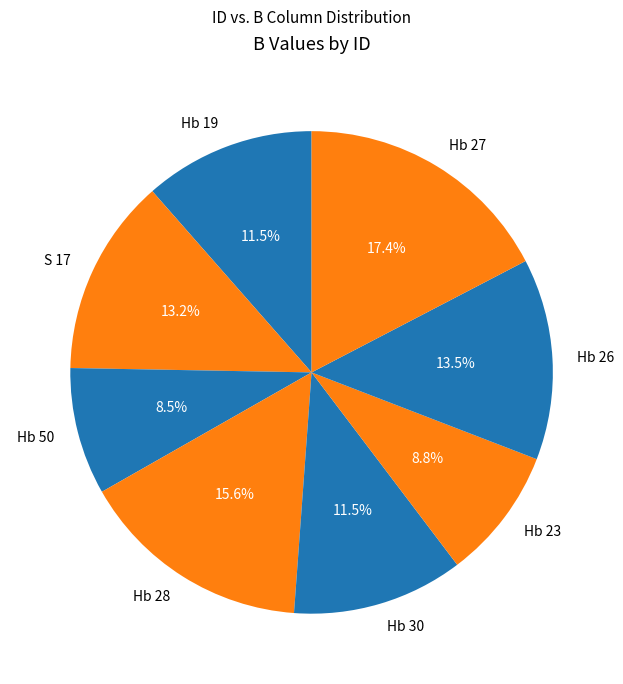

To the nearest percent, what is the combined percentage of Hb 28 and Hb 27?

33%